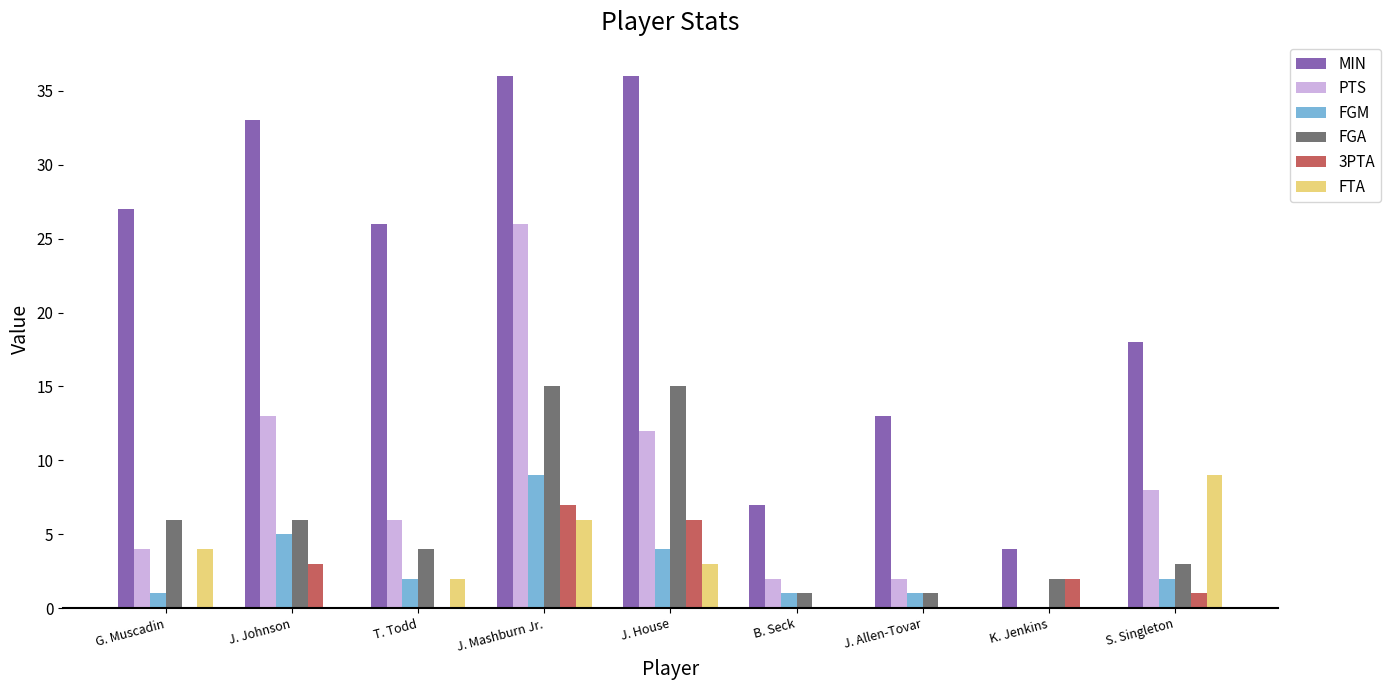

What is the greatest value displayed?

36